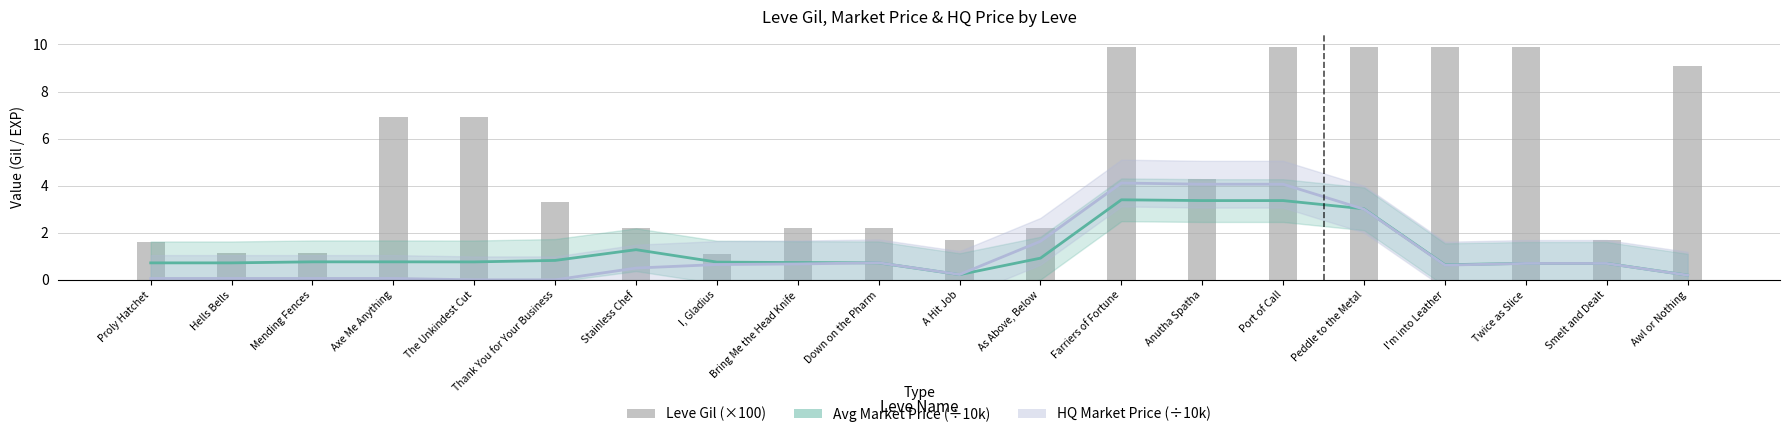

Does the chart contain any negative values?

No